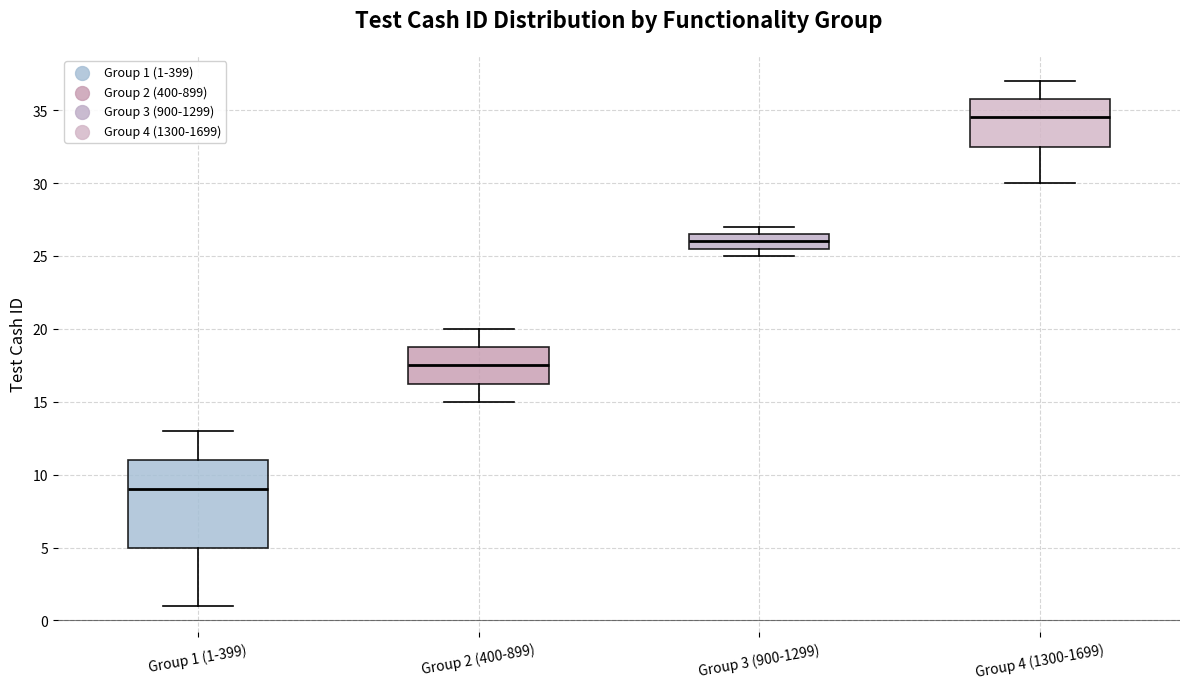

Comparing the boxes themselves (not the whiskers), which one is the tallest?

Group 1 (1-399)